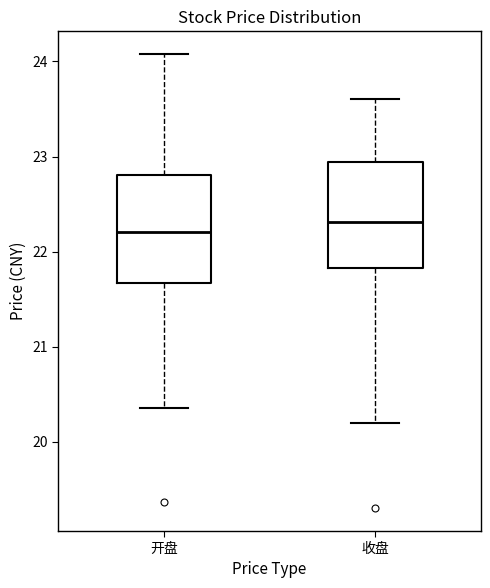

Reading left to right, read every box against the y-axis: the position of its median line, the range the box covers, and the ends of its whiskers. The values are not printed on the chart, so give them approximately, as read against the axis.

开盘: median 22.2, box 21.7 to 22.8, whiskers 20.4 to 24.1
收盘: median 22.3, box 21.8 to 22.9, whiskers 20.2 to 23.6